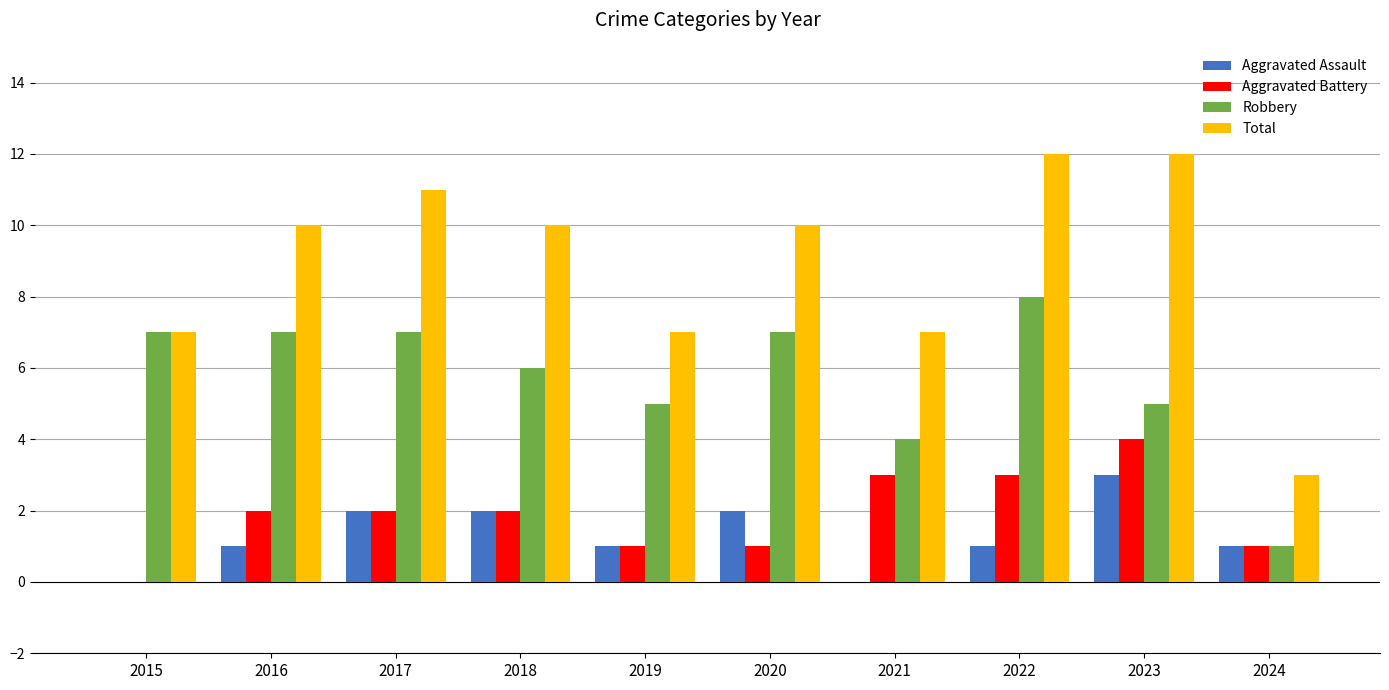

Which series has the largest range (max minus min)?

Total